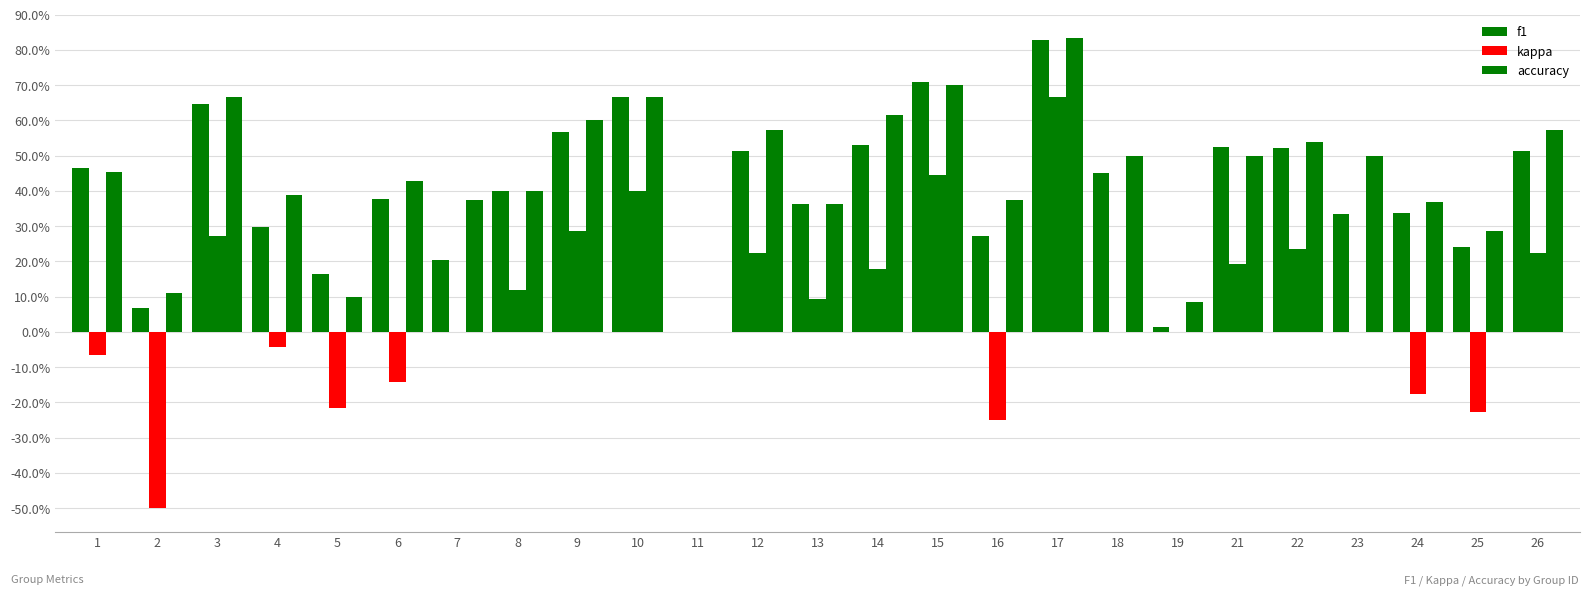

What is the value of the kappa bar at the 15th from the left?

0.4